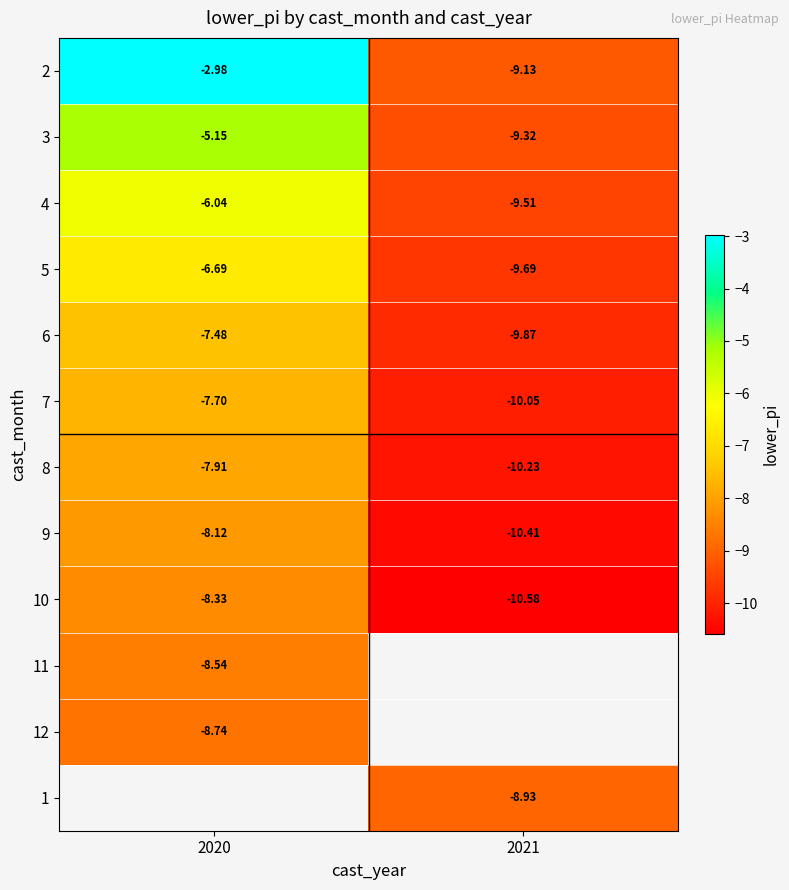

How many data points does each series have?

2